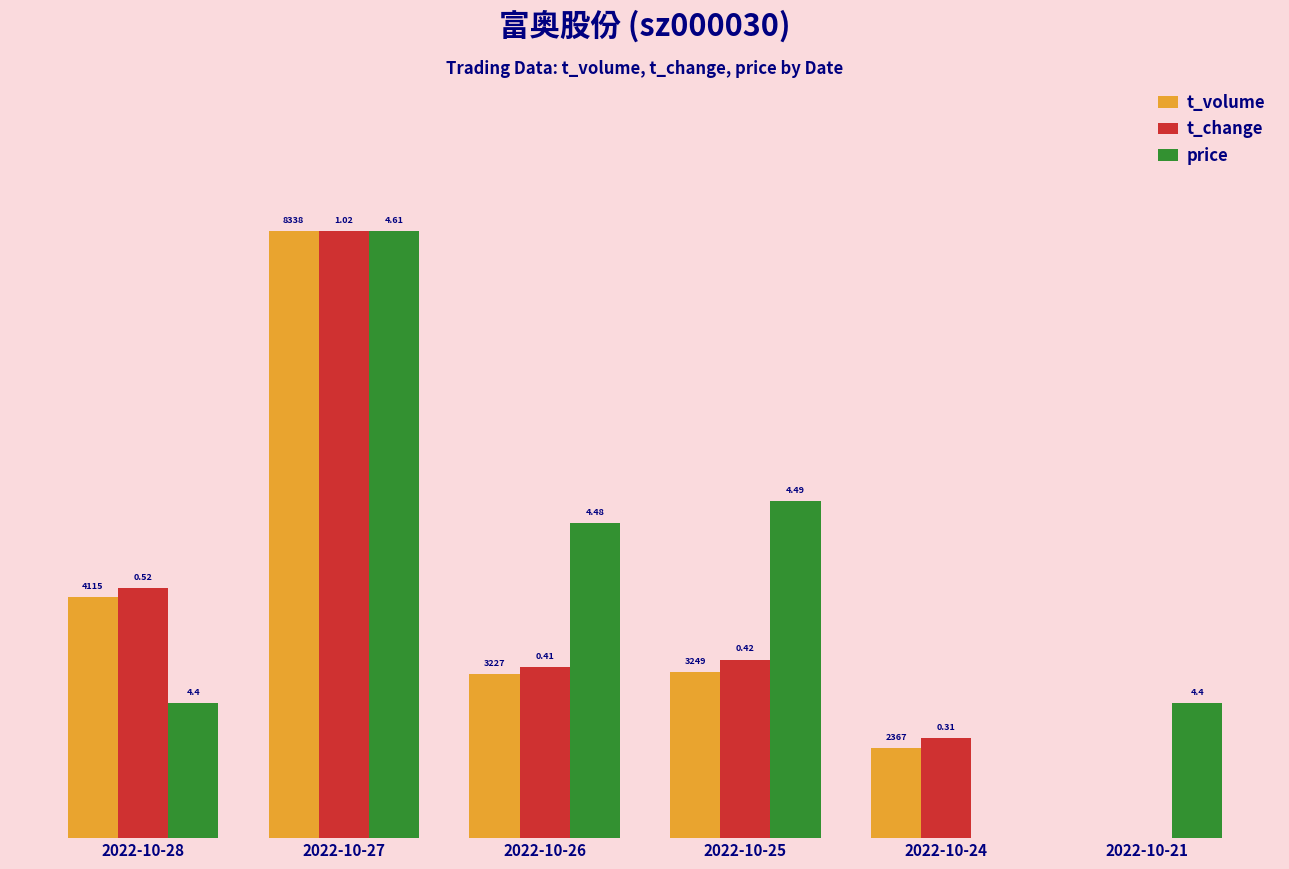

What is the value of the t_volume bar at the 1st from the left?

0.4